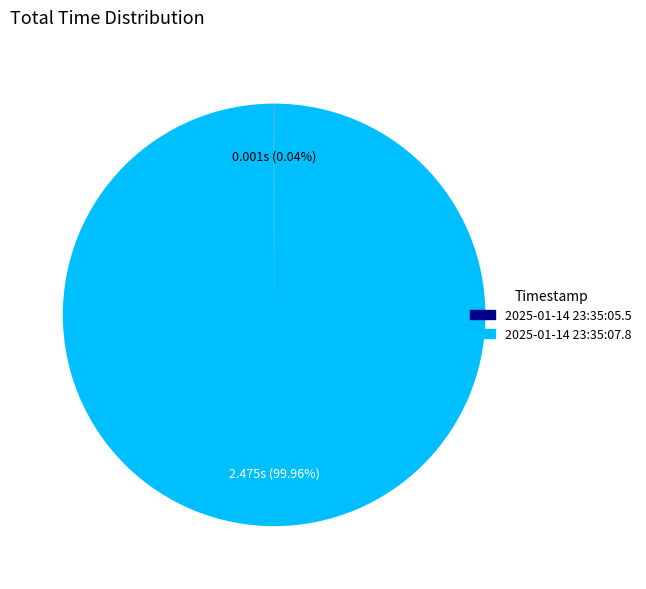

Which slice represents more than half of the pie?

2025-01-14 23:35:07.8